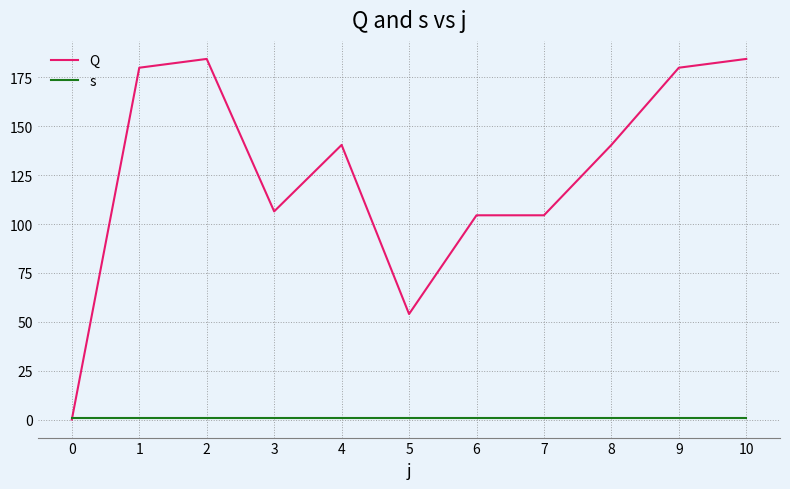

The Q series shows 104.5 at 6. True or false?

True